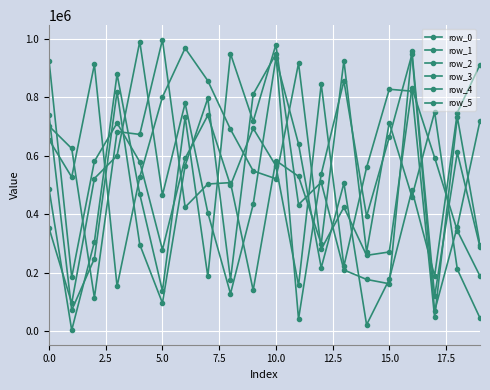

How many categories are shown in the chart?

20